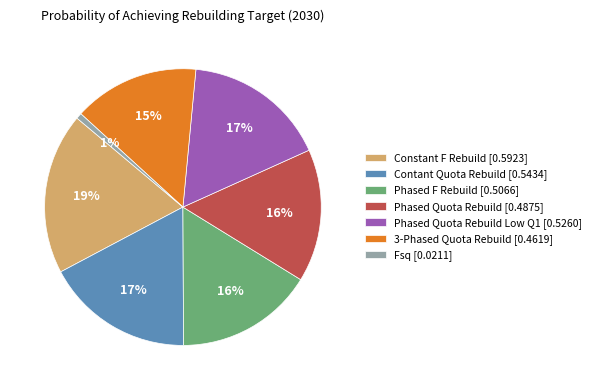

To the nearest percent, what is the average slice percentage?

14%